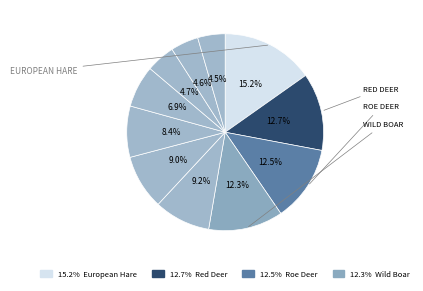

Count the number of slices in the pie.

11